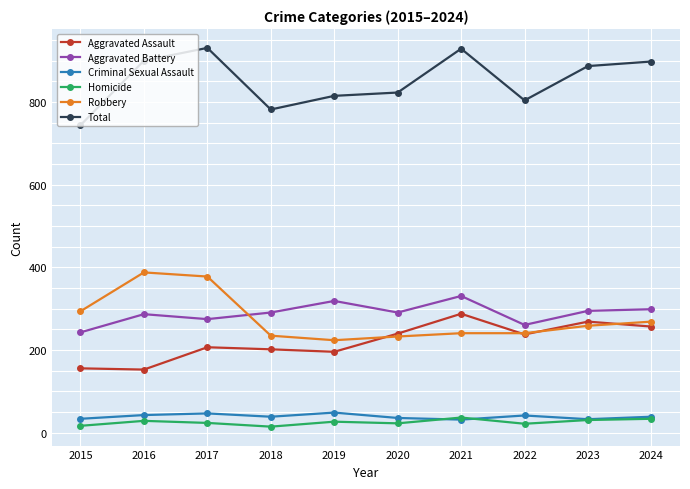

What is the maximum value shown in the chart?

931